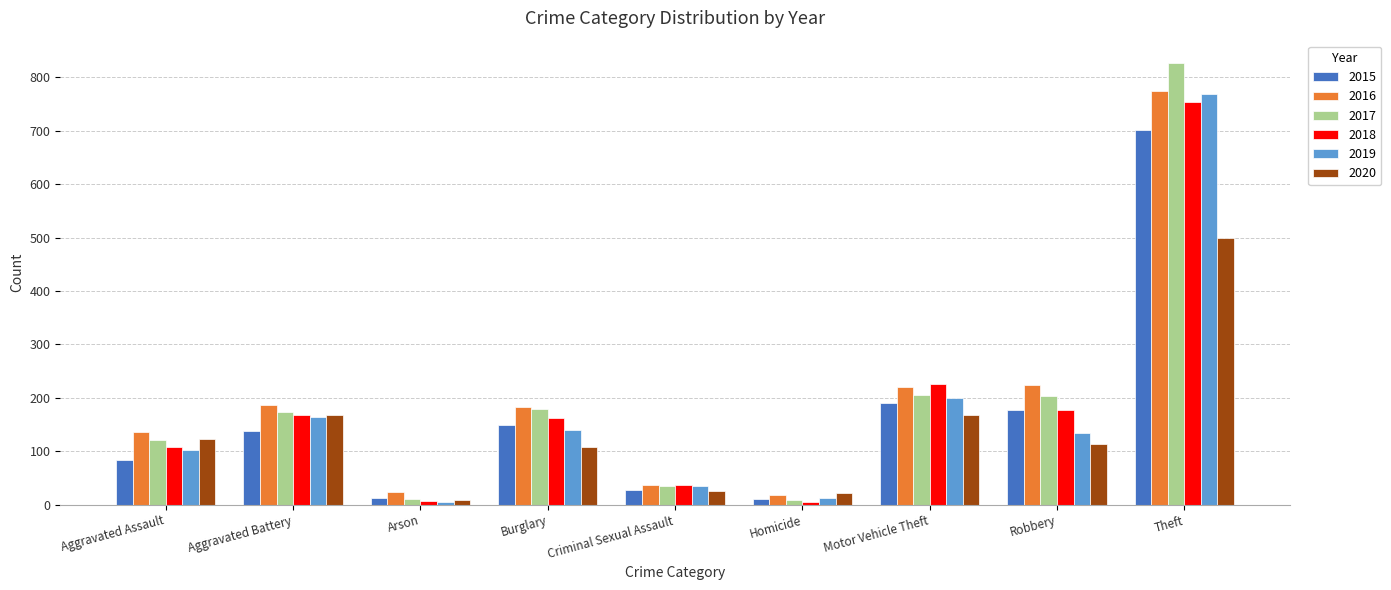

What is the difference between the second highest and minimum values in the 2015 series?

179